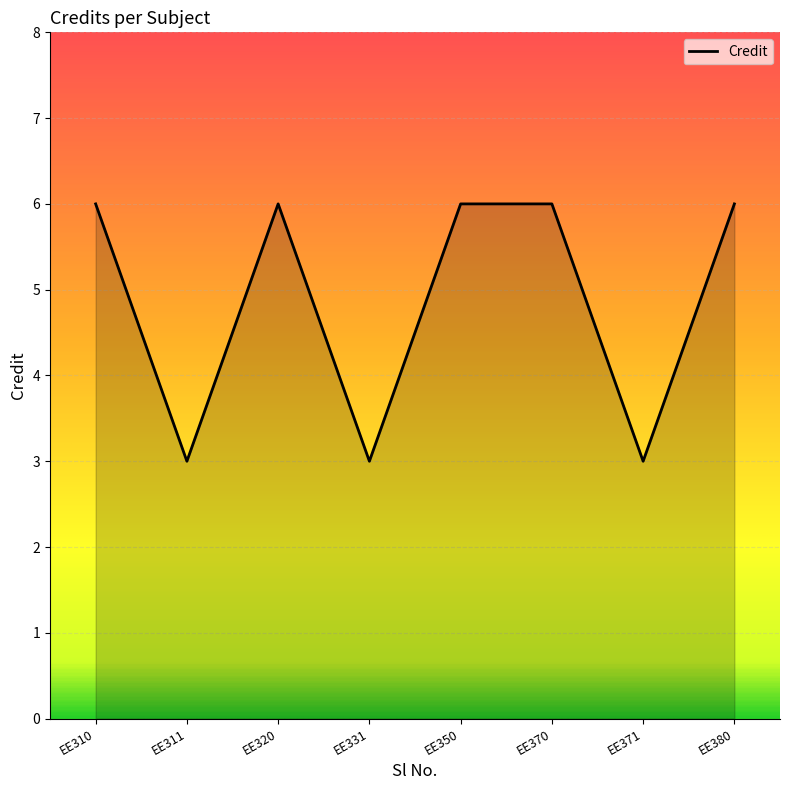

True or false: the data shows 5 at EE311.

False